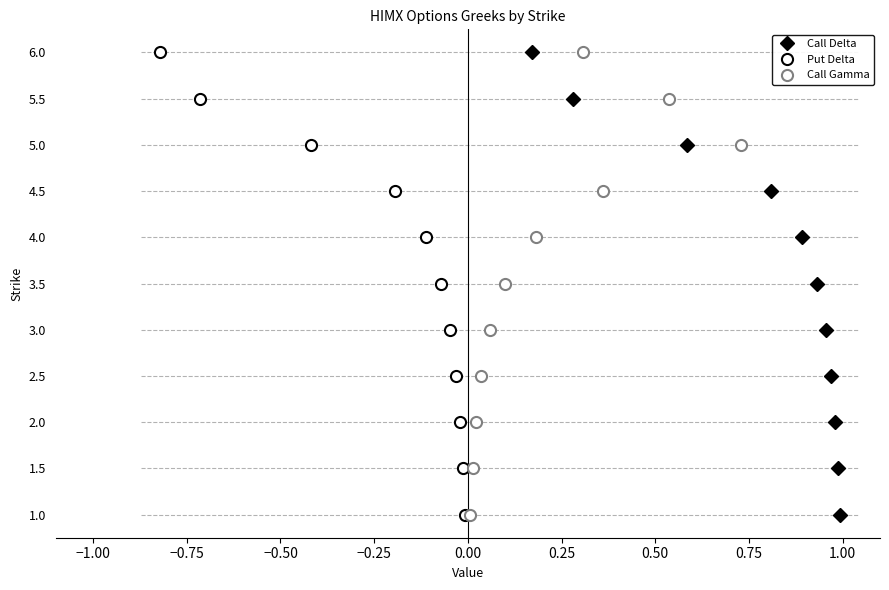

Is this an area chart (filled region under the line)?

No